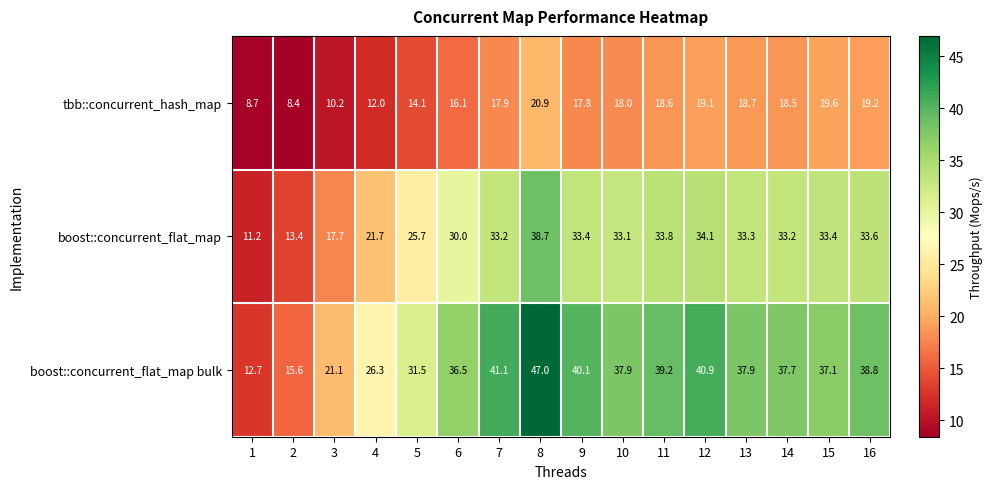

What is the sum of the boost::concurrent_flat_map bulk values at 15 and 9?

77.2